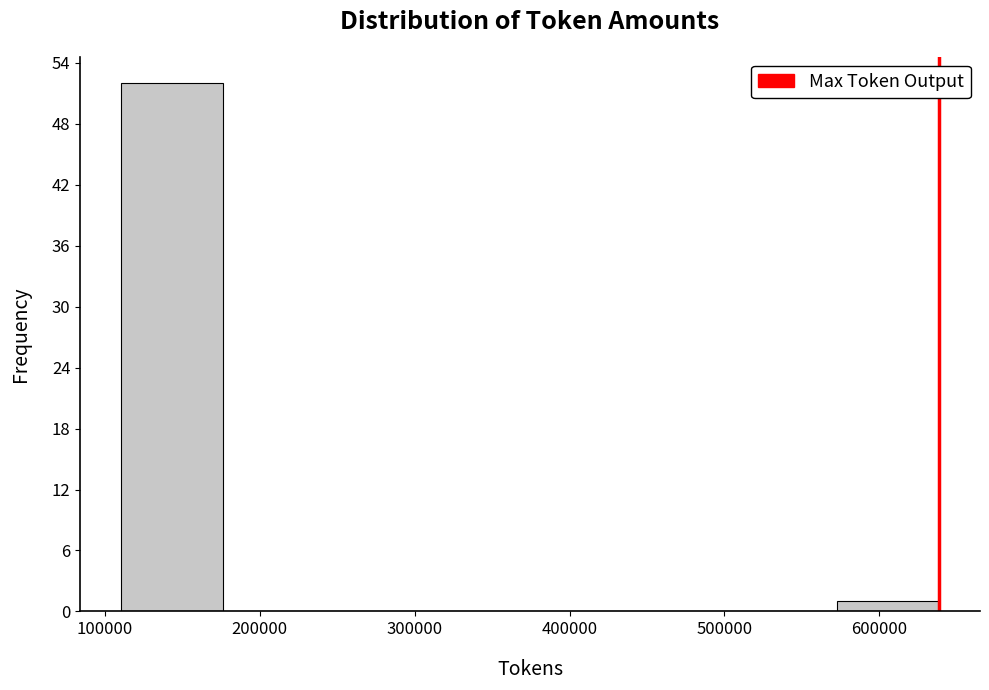

Reading left to right, list every bar in this chart as the range it spans on the x-axis followed by its height. Neither the bar edges nor the heights are printed on the chart, so give them approximately, as read against the axes.

110000 to 180000: 52
180000 to 240000: 0
240000 to 310000: 0
310000 to 370000: 0
370000 to 440000: 0
440000 to 510000: 0
510000 to 570000: 0
570000 to 640000: 1